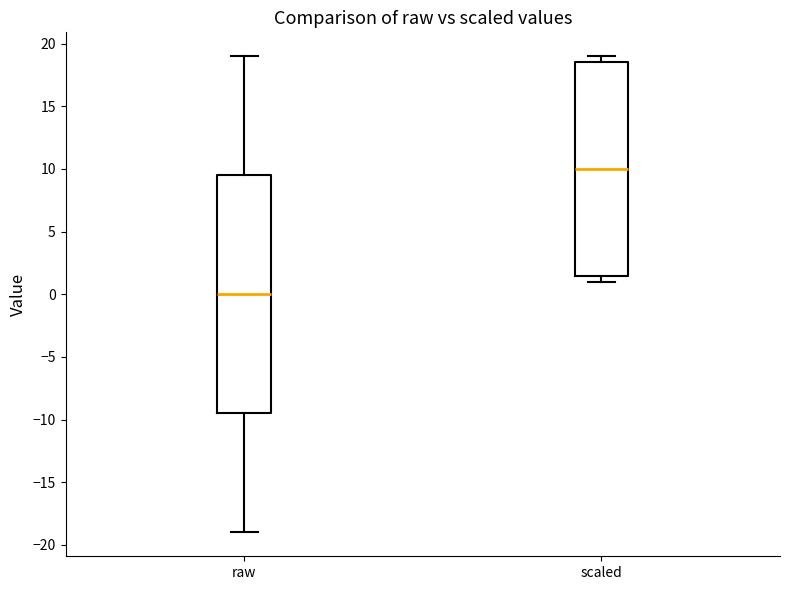

Reading left to right, transcribe this box plot: for each box, give where its median line is, the range the box spans, and where its two whiskers end, as read against the y-axis. The values are not printed on the chart, so give them approximately, as read against the axis.

raw: median 0.0, box -9.5 to 9.5, whiskers -19.0 to 19.0
scaled: median 10.0, box 1.5 to 18.5, whiskers 1.0 to 19.0